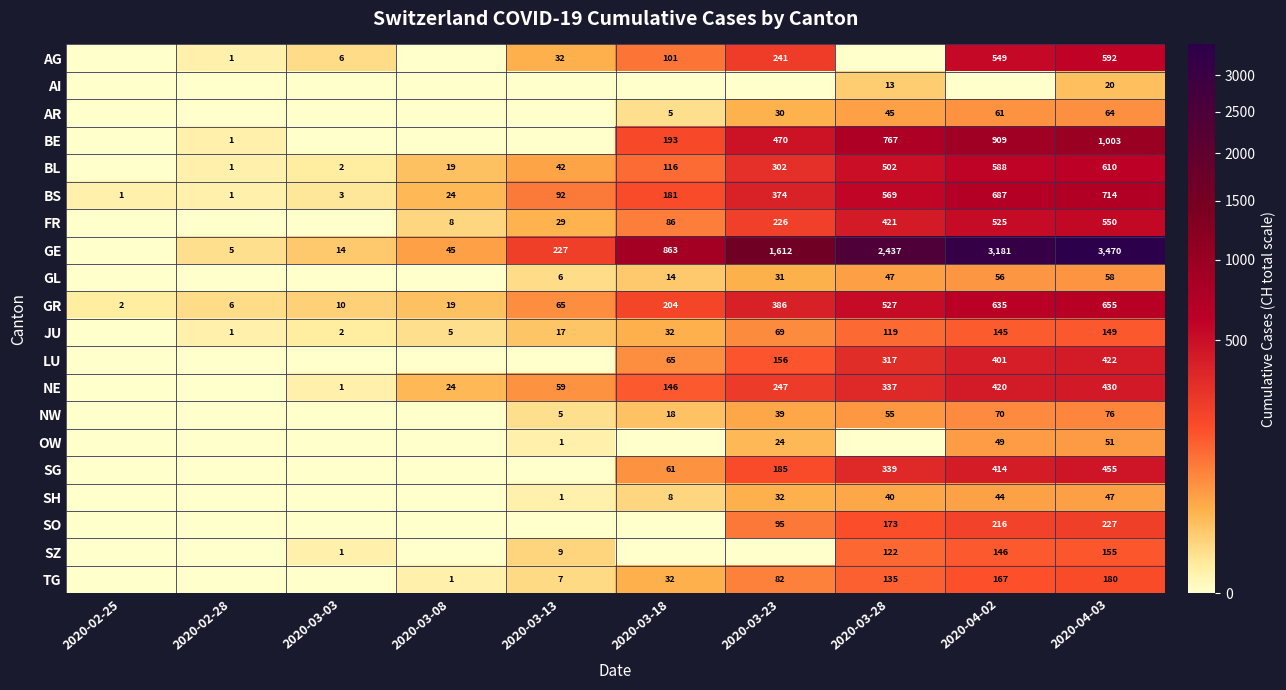

True or false: FR has a value of 57 at 2020-03-18.

False